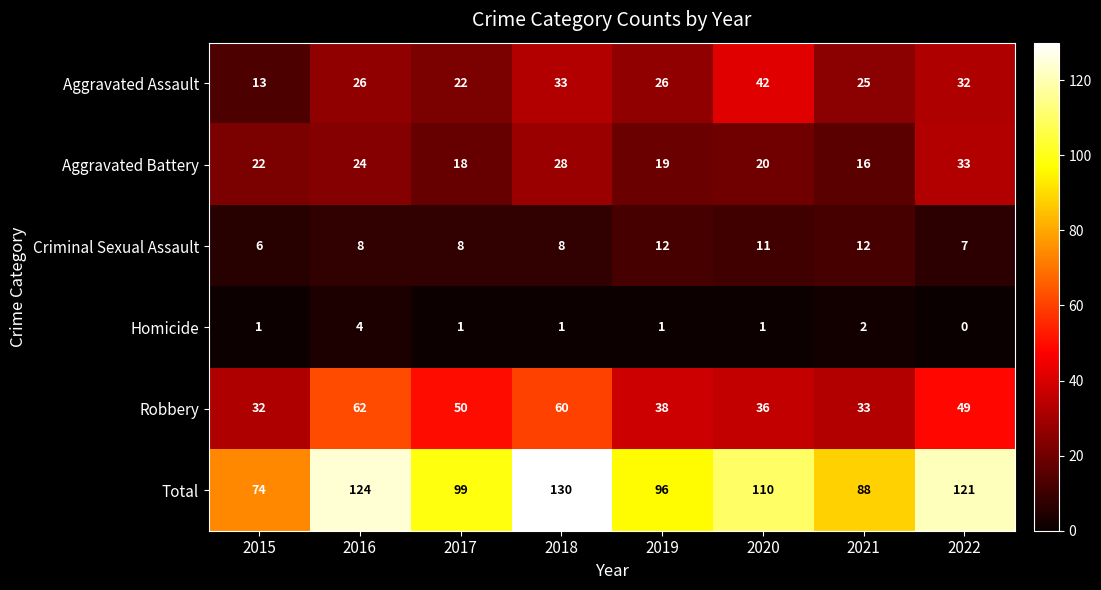

What is the sum of all Homicide values?

11